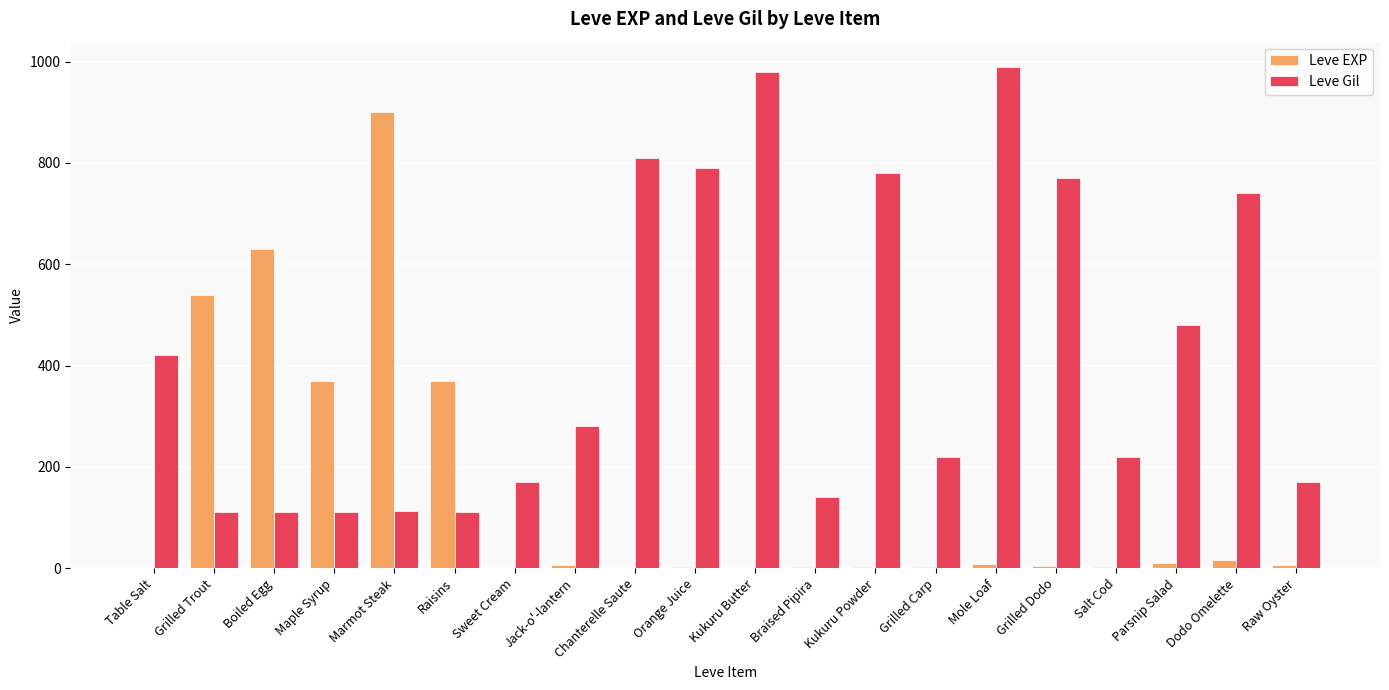

What is the sum of all Leve Gil values?

8521